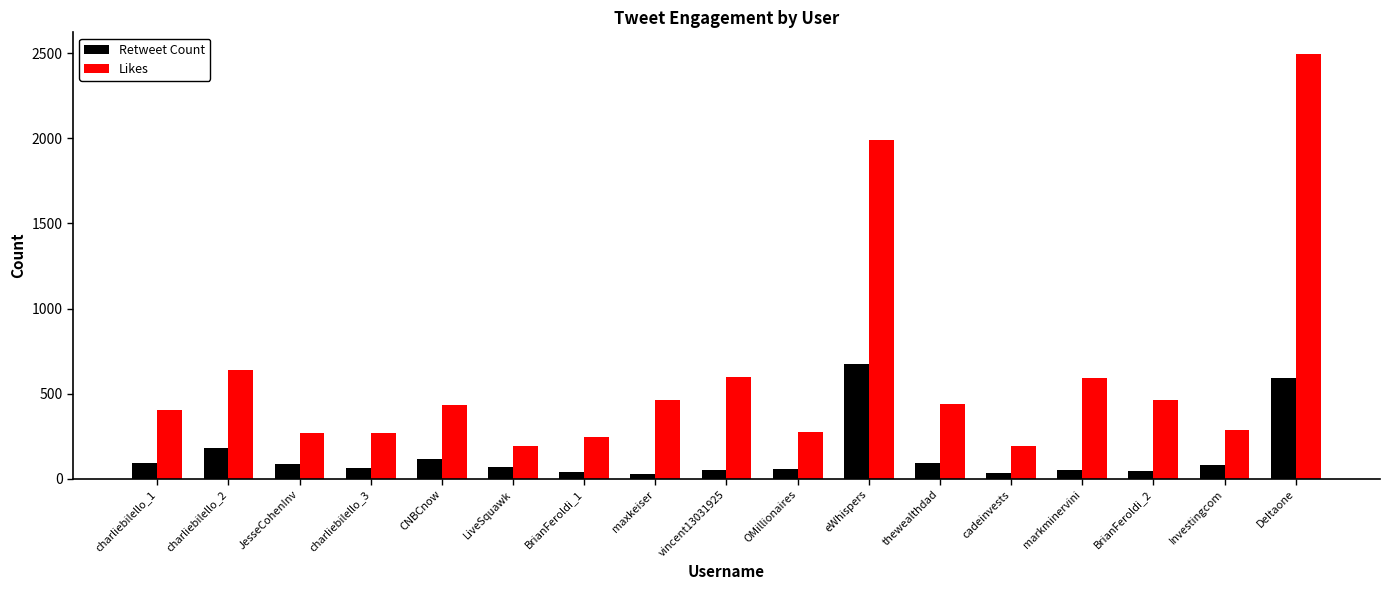

Rank the series by their average value, from highest to lowest.

Likes, Retweet Count